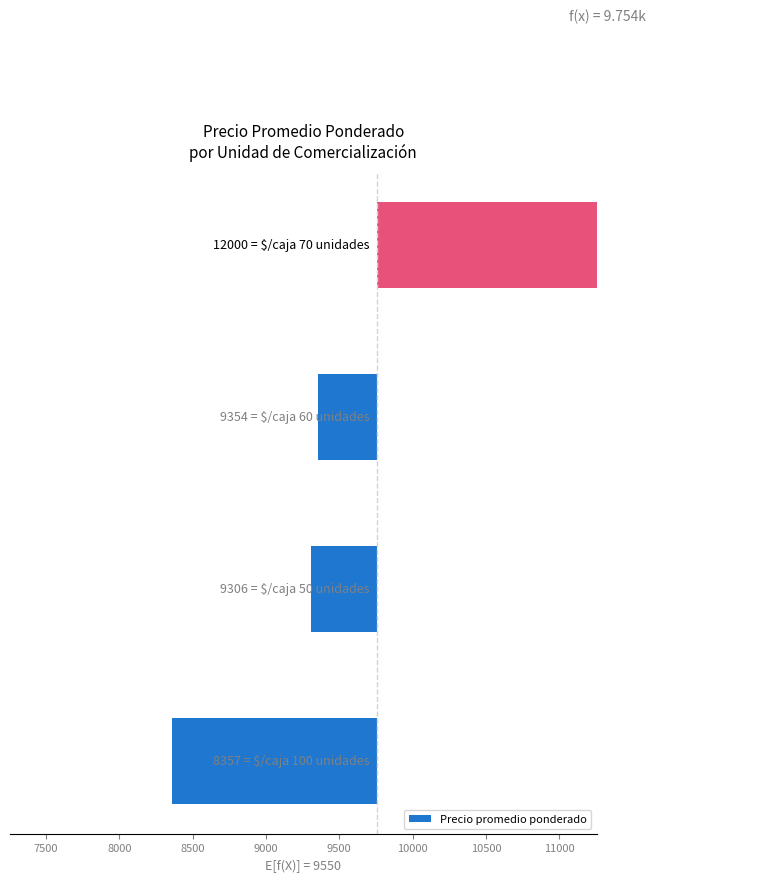

Where does the data first go above -400?

8500